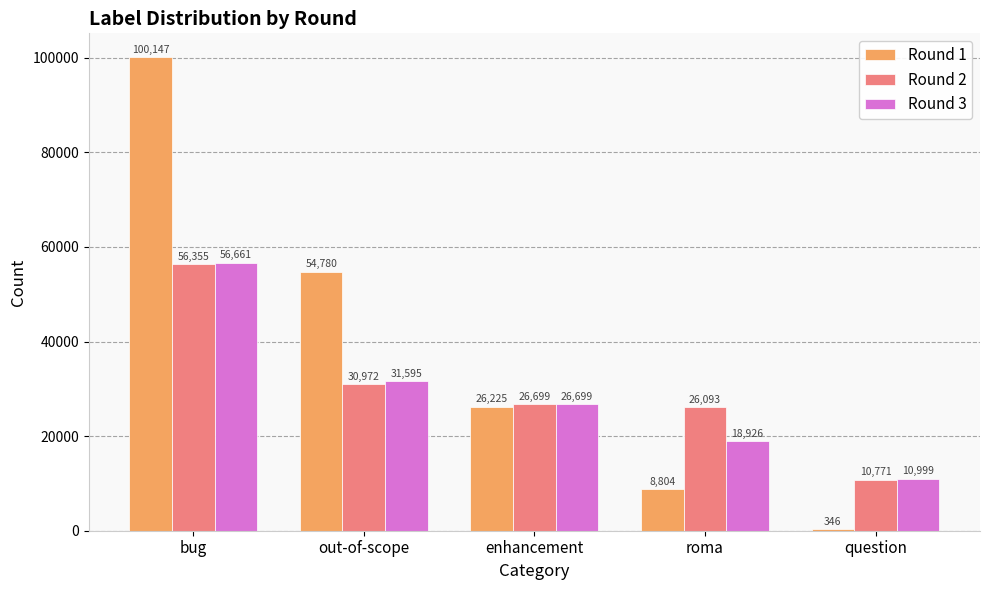

What is the label of the 2nd bar from the left?

out-of-scope